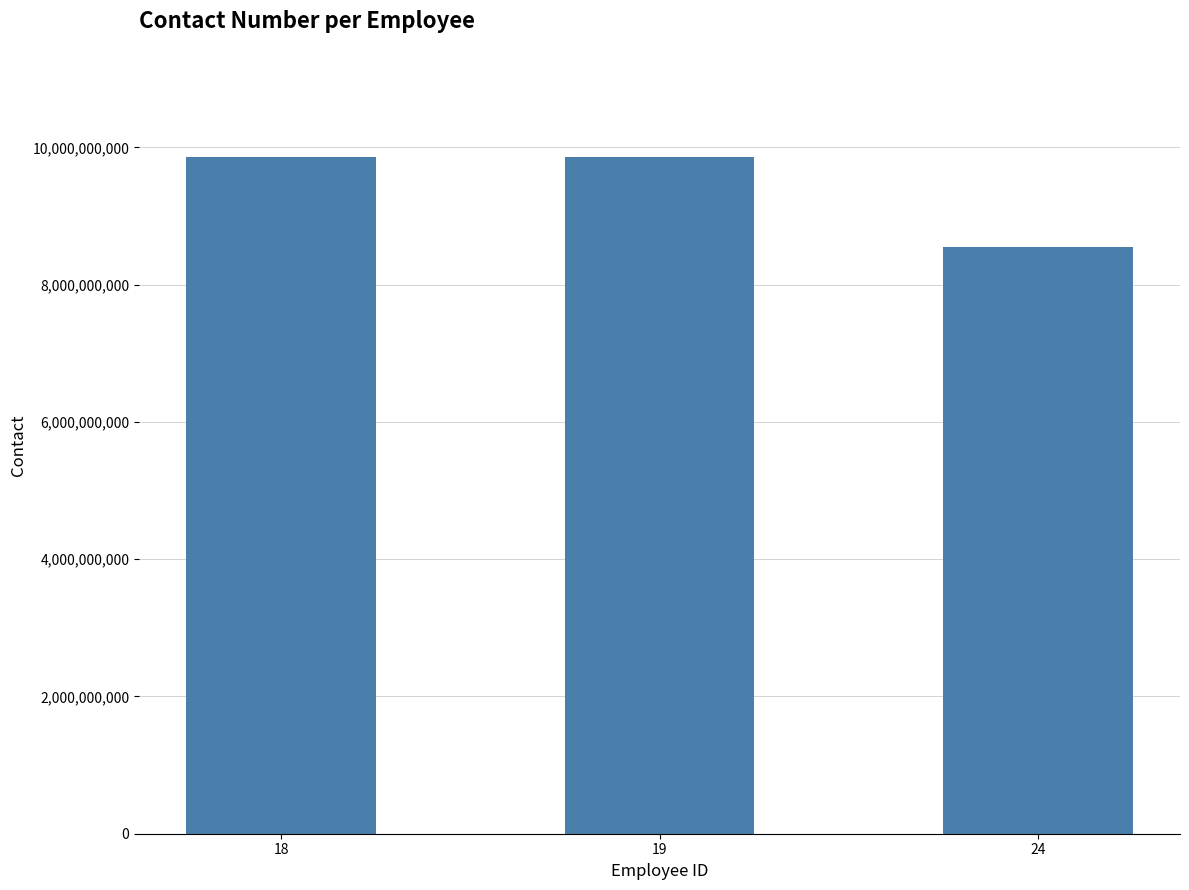

What is the difference between the maximum and second lowest values?

1